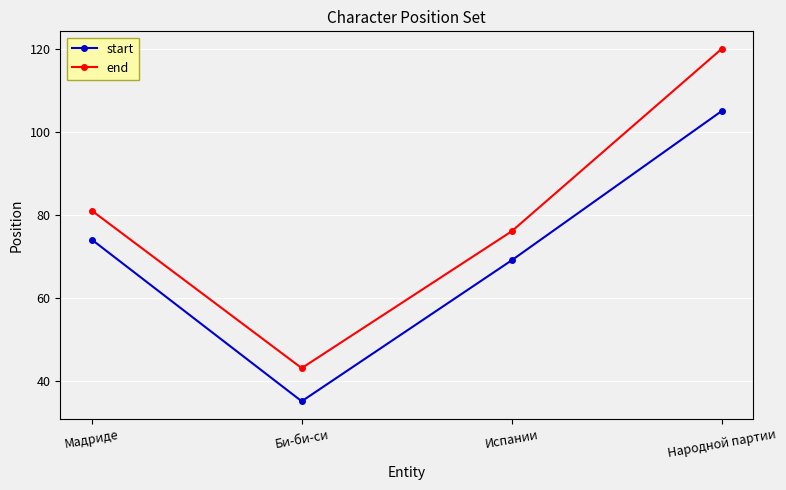

True or false: start and end intersect in this chart.

False